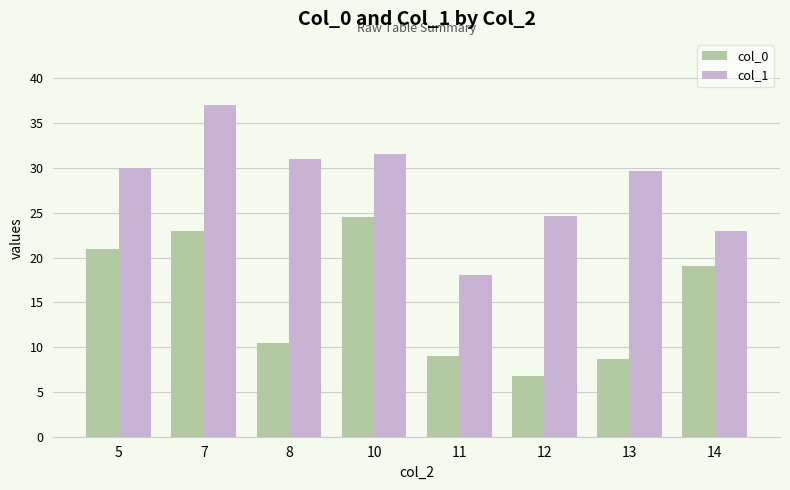

Reading left to right, what are all the values shown in this chart?

col_0: 21.0	23.0	10.5	24.5	9.0	6.8	8.7	19.0
col_1: 30.0	37.0	31.0	31.5	18.0	24.6	29.7	23.0